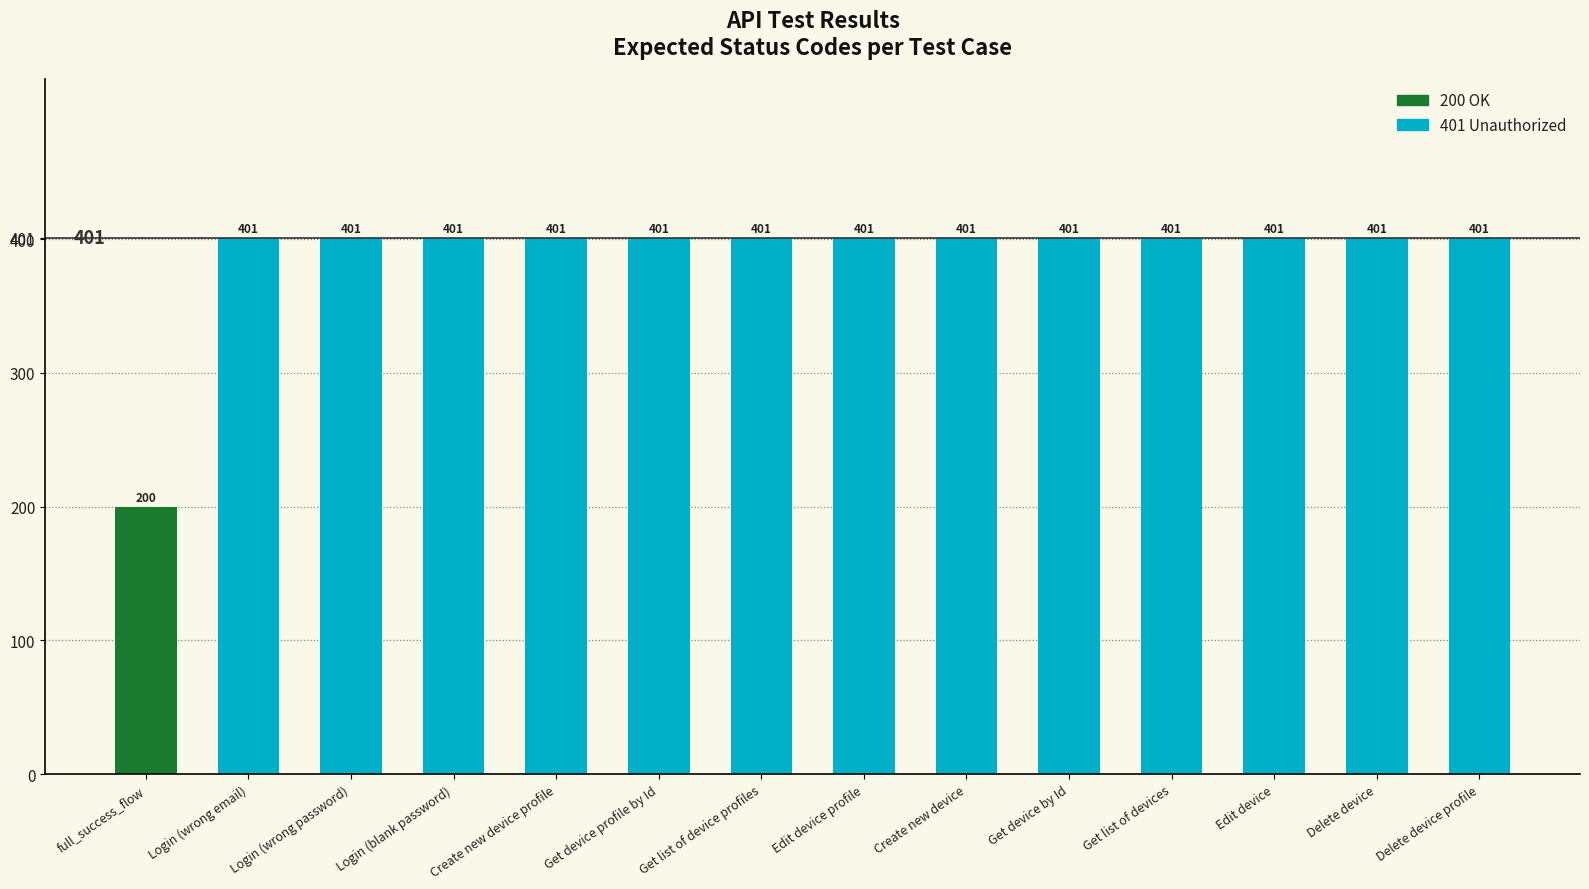

The 401 Unauthorized series shows 401 at Get device profile by Id. True or false?

True